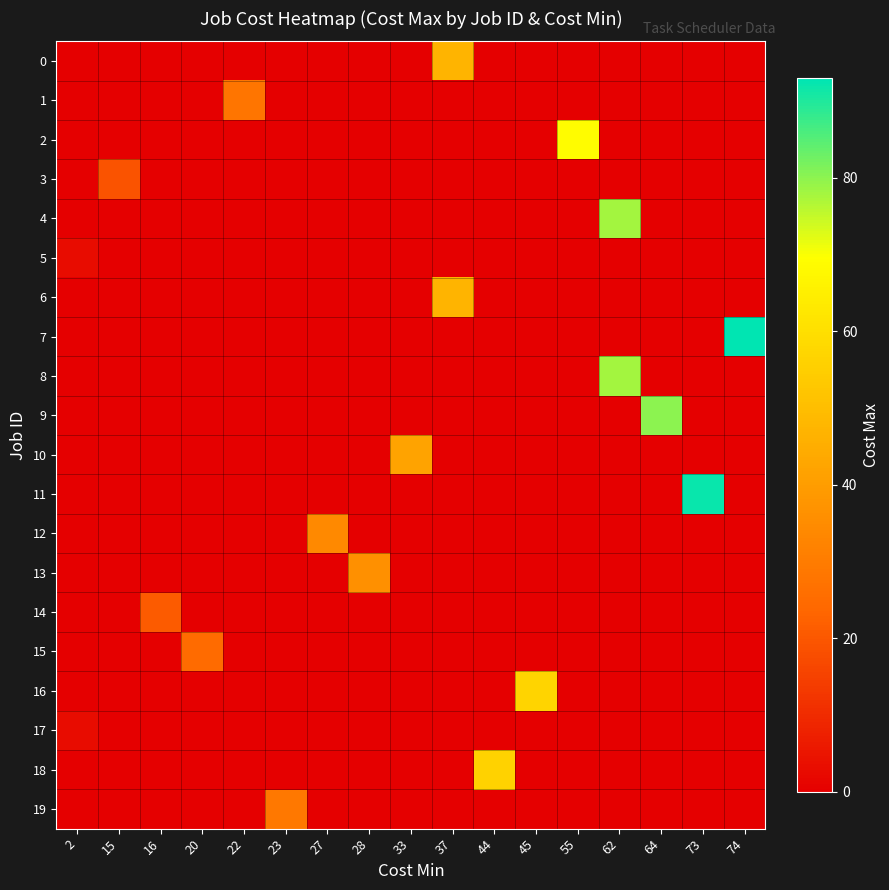

Reading right to left, list all the values displayed in this chart.

0: 74=0	73=0	64=0	62=0	55=0	45=0	44=0	37=47	33=0	28=0	27=0	23=0	22=0	20=0	16=0	15=0	2=0
1: 74=0	73=0	64=0	62=0	55=0	45=0	44=0	37=0	33=0	28=0	27=0	23=0	22=28	20=0	16=0	15=0	2=0
2: 74=0	73=0	64=0	62=0	55=69	45=0	44=0	37=0	33=0	28=0	27=0	23=0	22=0	20=0	16=0	15=0	2=0
3: 74=0	73=0	64=0	62=0	55=0	45=0	44=0	37=0	33=0	28=0	27=0	23=0	22=0	20=0	16=0	15=19	2=0
4: 74=0	73=0	64=0	62=78	55=0	45=0	44=0	37=0	33=0	28=0	27=0	23=0	22=0	20=0	16=0	15=0	2=0
5: 74=0	73=0	64=0	62=0	55=0	45=0	44=0	37=0	33=0	28=0	27=0	23=0	22=0	20=0	16=0	15=0	2=3
6: 74=0	73=0	64=0	62=0	55=0	45=0	44=0	37=47	33=0	28=0	27=0	23=0	22=0	20=0	16=0	15=0	2=0
7: 74=93	73=0	64=0	62=0	55=0	45=0	44=0	37=0	33=0	28=0	27=0	23=0	22=0	20=0	16=0	15=0	2=0
8: 74=0	73=0	64=0	62=78	55=0	45=0	44=0	37=0	33=0	28=0	27=0	23=0	22=0	20=0	16=0	15=0	2=0
9: 74=0	73=0	64=80	62=0	55=0	45=0	44=0	37=0	33=0	28=0	27=0	23=0	22=0	20=0	16=0	15=0	2=0
10: 74=0	73=0	64=0	62=0	55=0	45=0	44=0	37=0	33=42	28=0	27=0	23=0	22=0	20=0	16=0	15=0	2=0
11: 74=0	73=92	64=0	62=0	55=0	45=0	44=0	37=0	33=0	28=0	27=0	23=0	22=0	20=0	16=0	15=0	2=0
12: 74=0	73=0	64=0	62=0	55=0	45=0	44=0	37=0	33=0	28=0	27=34	23=0	22=0	20=0	16=0	15=0	2=0
13: 74=0	73=0	64=0	62=0	55=0	45=0	44=0	37=0	33=0	28=36	27=0	23=0	22=0	20=0	16=0	15=0	2=0
14: 74=0	73=0	64=0	62=0	55=0	45=0	44=0	37=0	33=0	28=0	27=0	23=0	22=0	20=0	16=21	15=0	2=0
15: 74=0	73=0	64=0	62=0	55=0	45=0	44=0	37=0	33=0	28=0	27=0	23=0	22=0	20=25	16=0	15=0	2=0
16: 74=0	73=0	64=0	62=0	55=0	45=57	44=0	37=0	33=0	28=0	27=0	23=0	22=0	20=0	16=0	15=0	2=0
17: 74=0	73=0	64=0	62=0	55=0	45=0	44=0	37=0	33=0	28=0	27=0	23=0	22=0	20=0	16=0	15=0	2=3
18: 74=0	73=0	64=0	62=0	55=0	45=0	44=56	37=0	33=0	28=0	27=0	23=0	22=0	20=0	16=0	15=0	2=0
19: 74=0	73=0	64=0	62=0	55=0	45=0	44=0	37=0	33=0	28=0	27=0	23=29	22=0	20=0	16=0	15=0	2=0